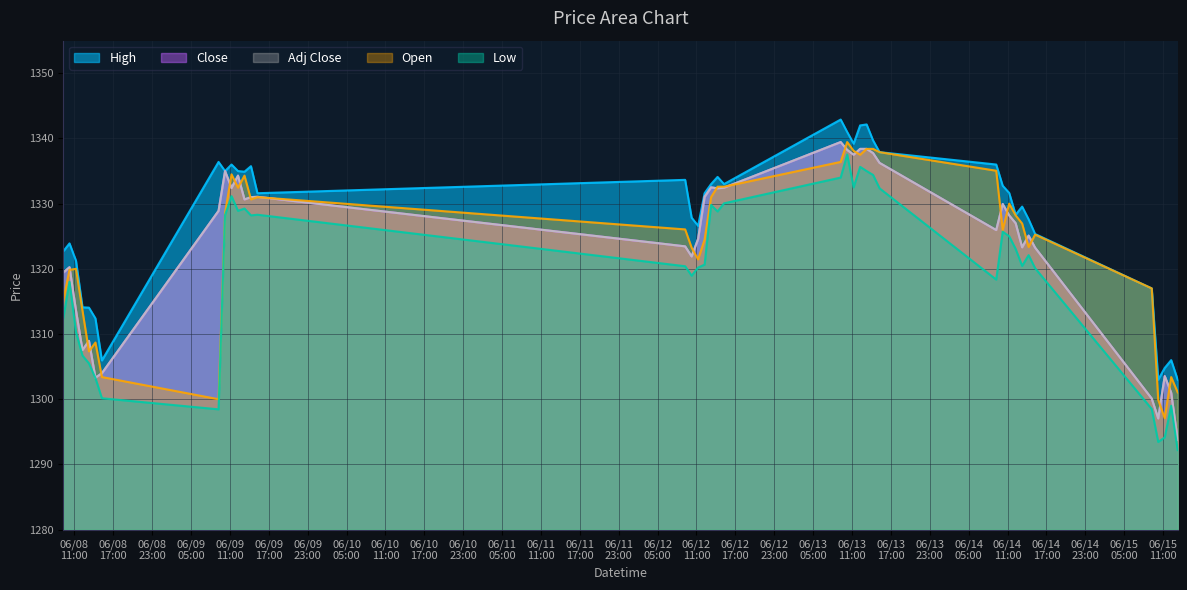

Does the chart have visible grid lines?

Yes